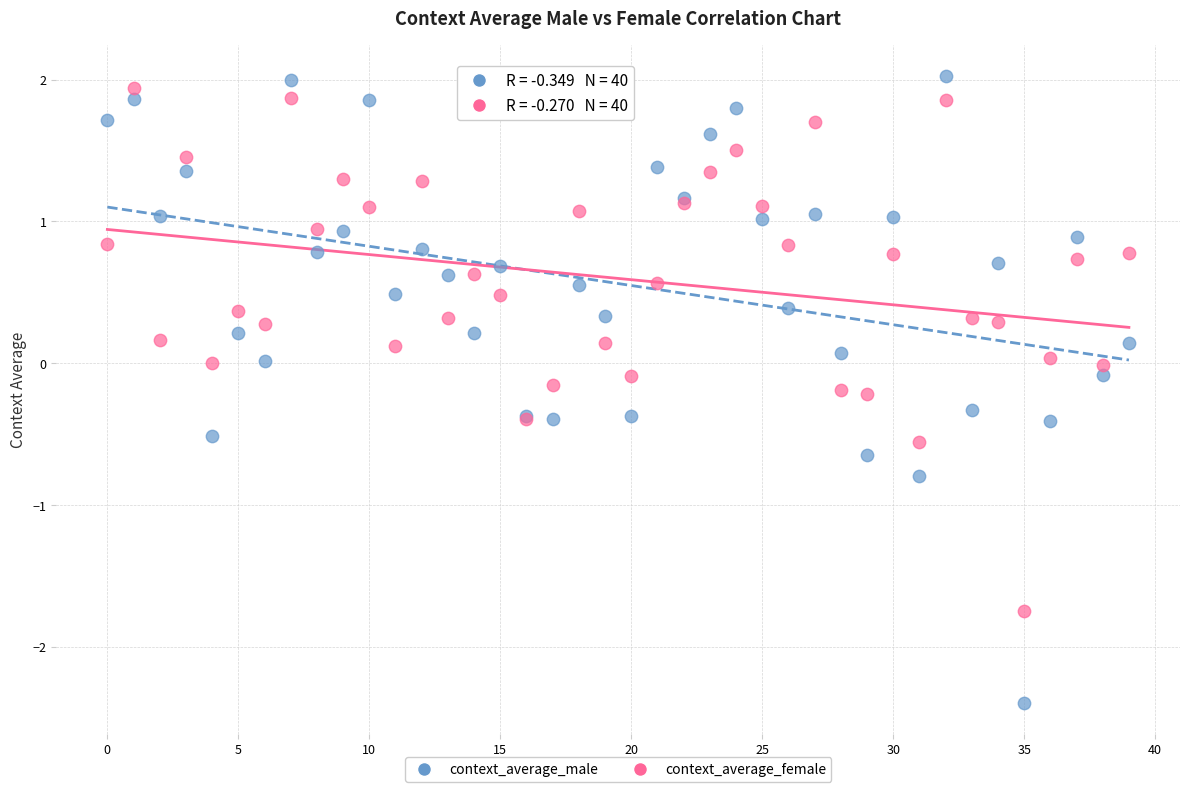

Which series contains the lowest Y value?

context_average_male